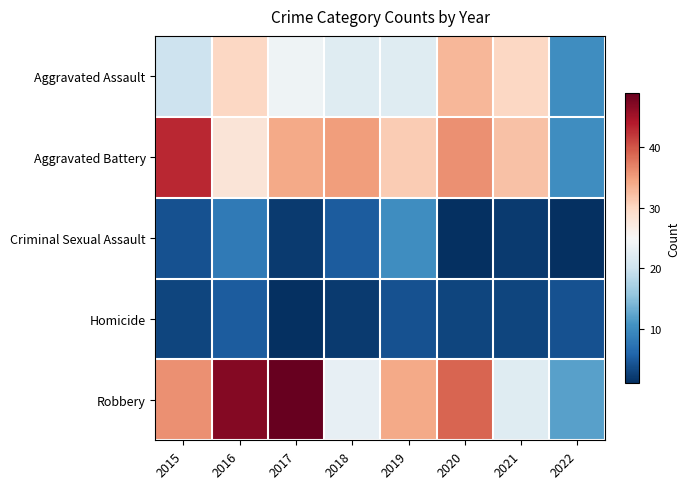

Reading left to right, extract all data points from this chart.

Aggravated Assault: 2015=20	2016=30	2017=24	2018=22	2019=22	2020=33	2021=30	2022=10
Aggravated Battery: 2015=43	2016=28	2017=34	2018=35	2019=31	2020=36	2021=32	2022=10
Criminal Sexual Assault: 2015=4	2016=8	2017=2	2018=5	2019=10	2020=1	2021=2	2022=1
Homicide: 2015=3	2016=5	2017=1	2018=2	2019=4	2020=3	2021=3	2022=4
Robbery: 2015=36	2016=47	2017=49	2018=23	2019=34	2020=39	2021=22	2022=12